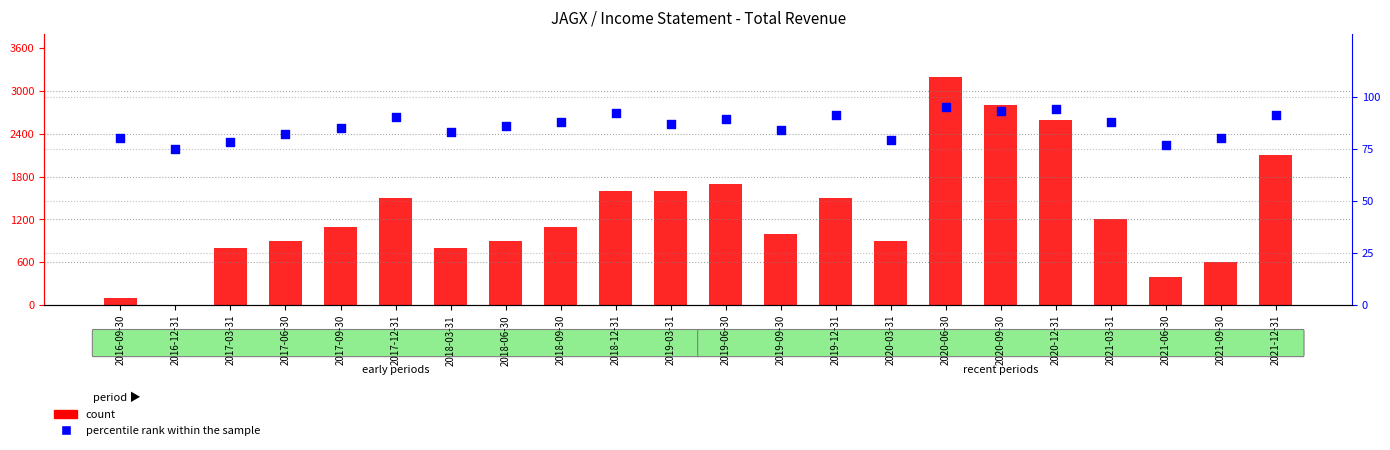

Which series has the largest total across all categories?

count